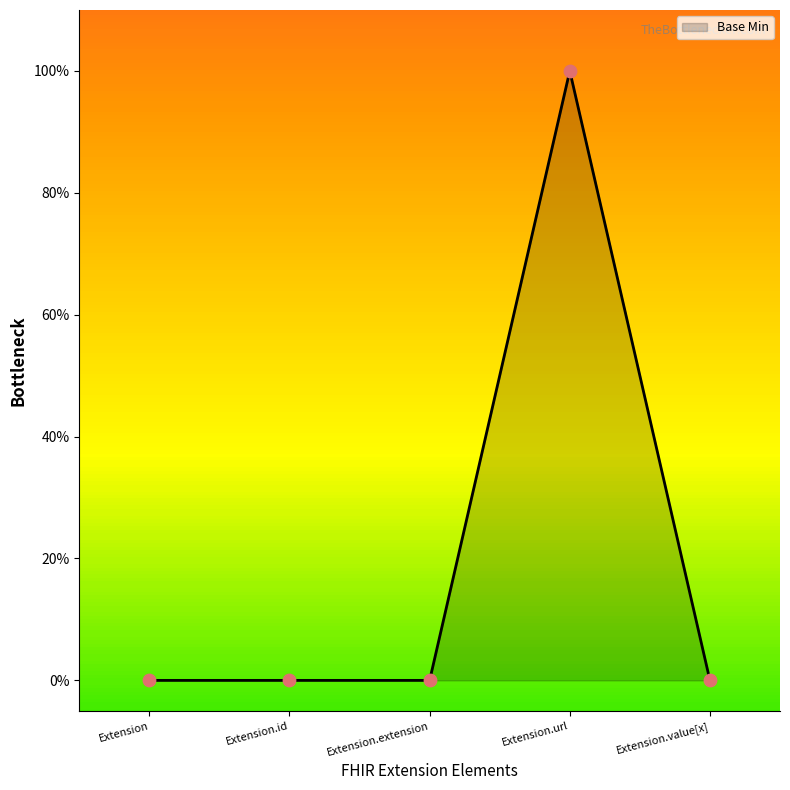

What is the change in value from Extension.extension to Extension.url?

+1